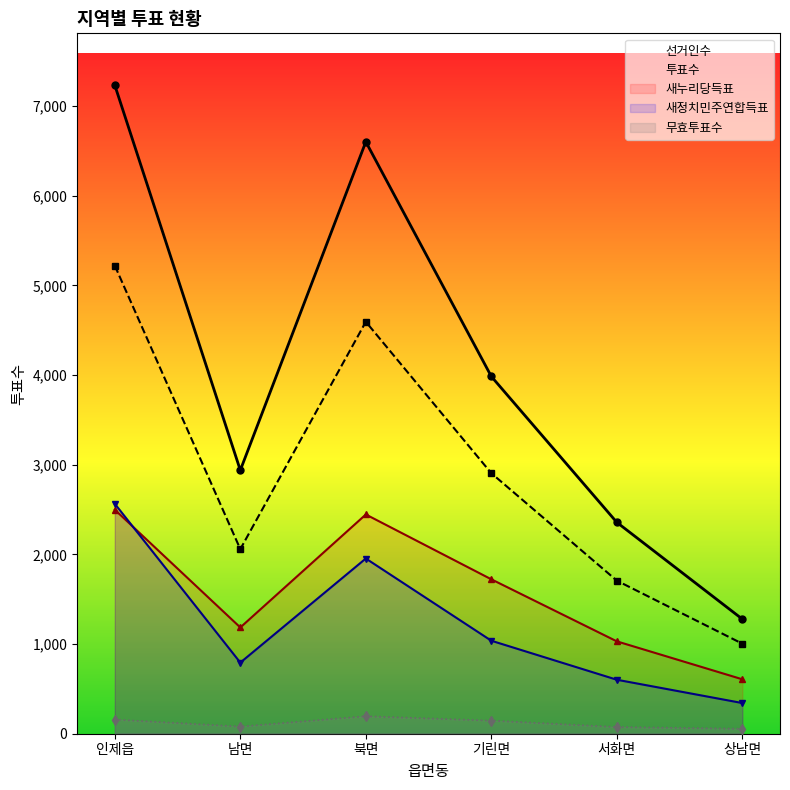

Which has a higher value, 기린면 or 인제읍?

인제읍